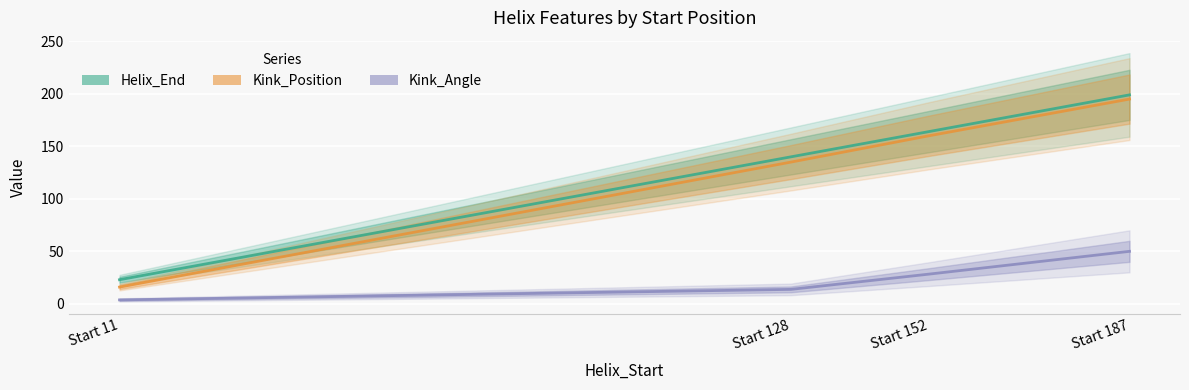

True or false: Kink_Angle and Kink_Position cross at least once.

False